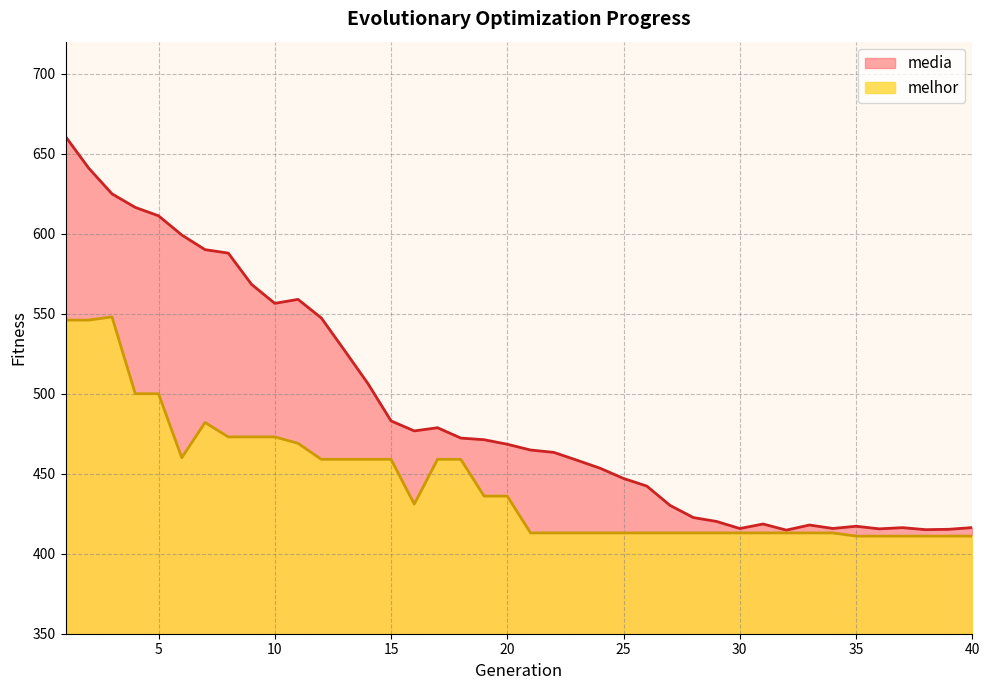

True or false: melhor has more than 2 points higher than both neighbors.

False